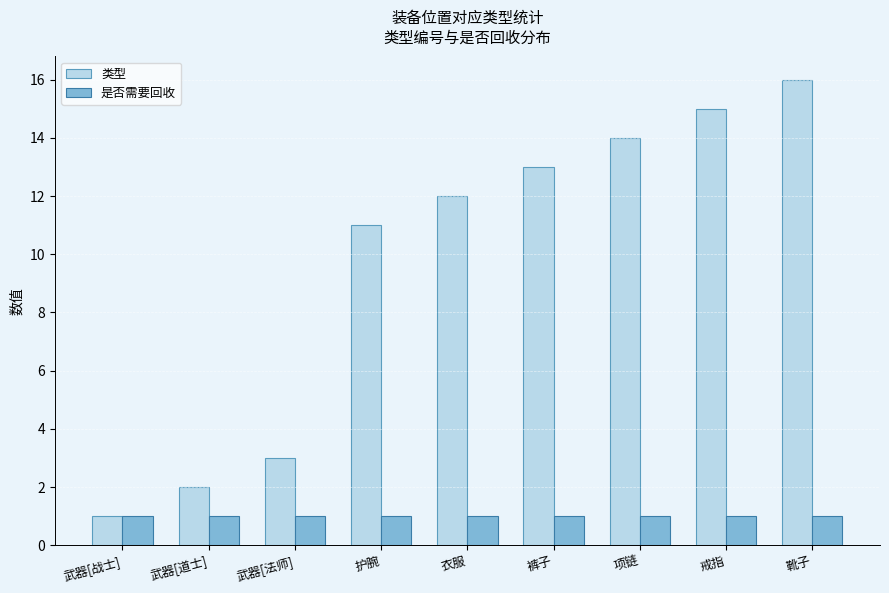

True or false: 是否需要回收 has a value of 1 at 裤子.

True